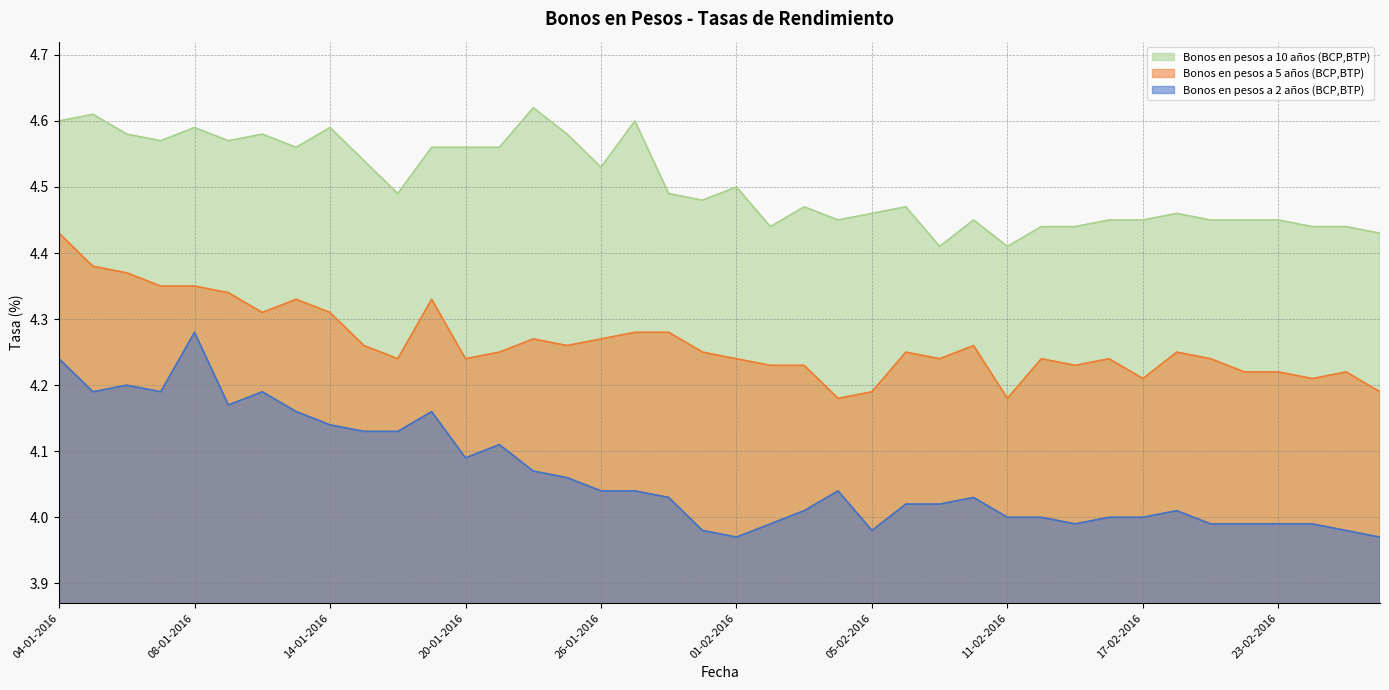

Between 08-01-2016 and 22-02-2016, which series saw the biggest shift?

Bonos en pesos a 2 años